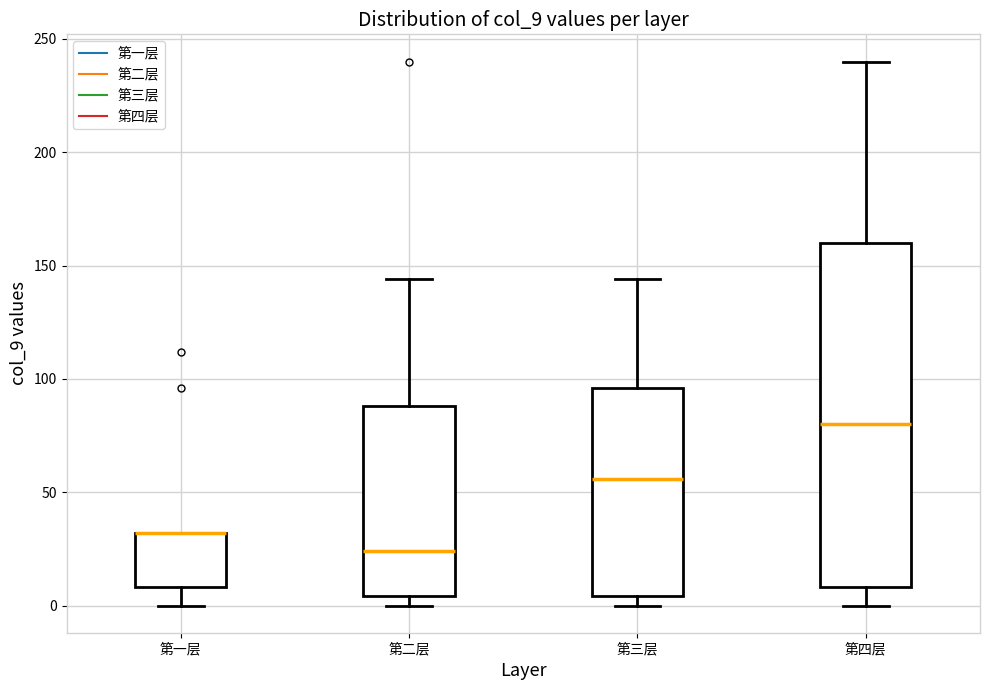

Where does the lower whisker of the box for 第一层 end on the y-axis? The values are not printed on the chart, so give them approximately, as read against the axis.

0